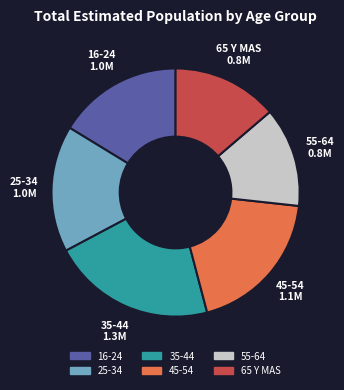

Does 45-54 account for over 50% of the chart?

No